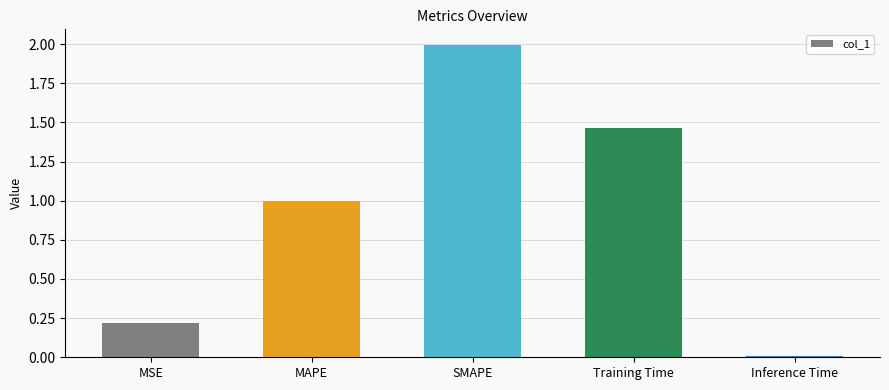

What is the change in value from MSE to Training Time?

+1.2